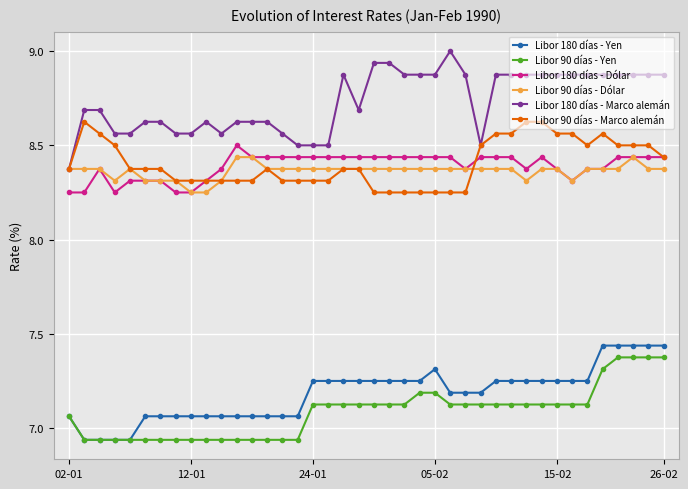

How many Libor 180 días - Yen values are between 7 and 8?

36